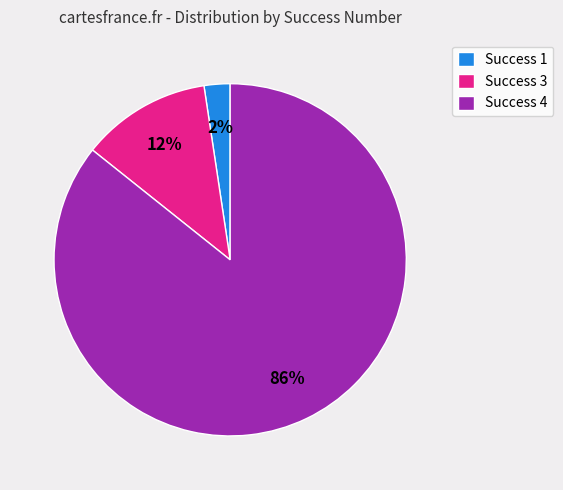

To the nearest percent, what portion does Success 4 represent?

86%